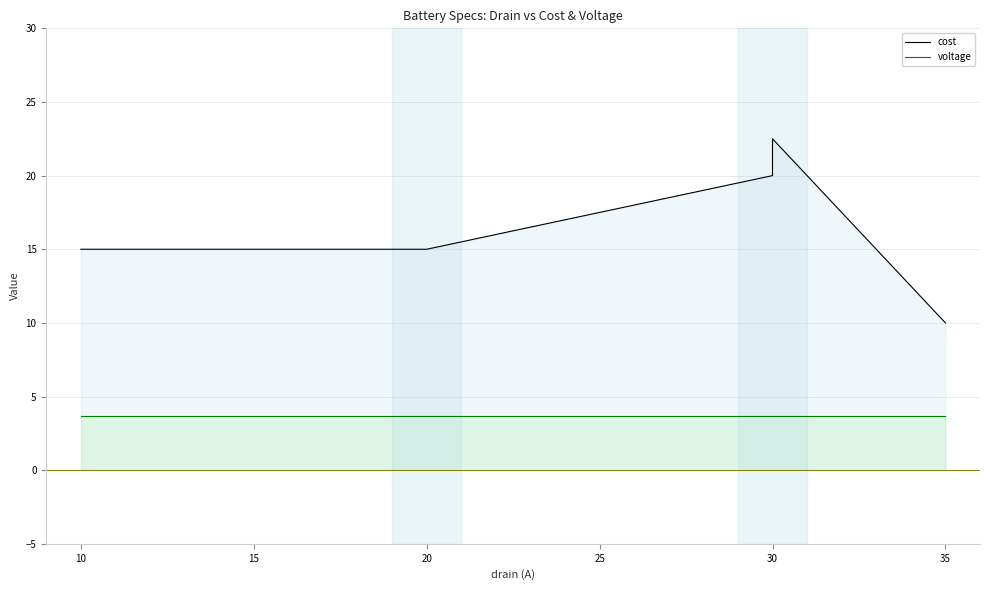

At 15, list the series in order from smallest to largest.

voltage, cost